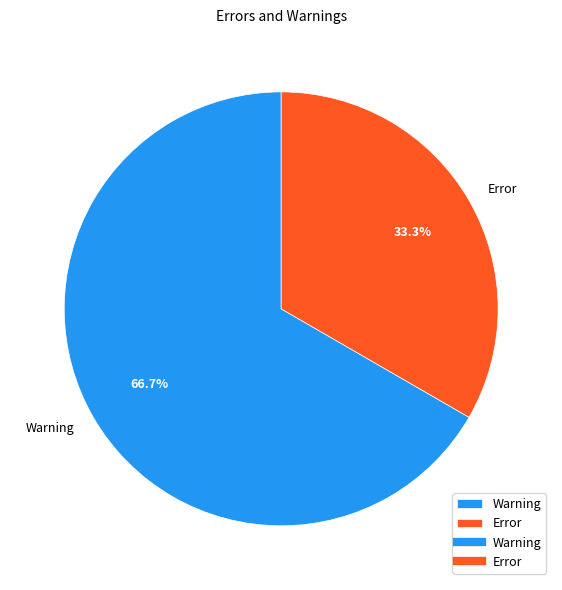

Which has a higher value, Error or Warning?

Warning